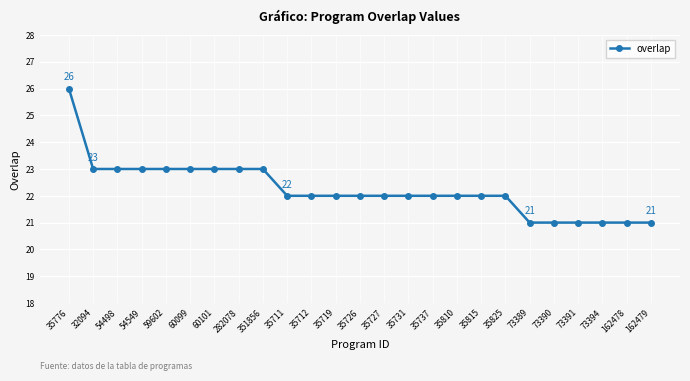

Where does the data first go above 22?

35776